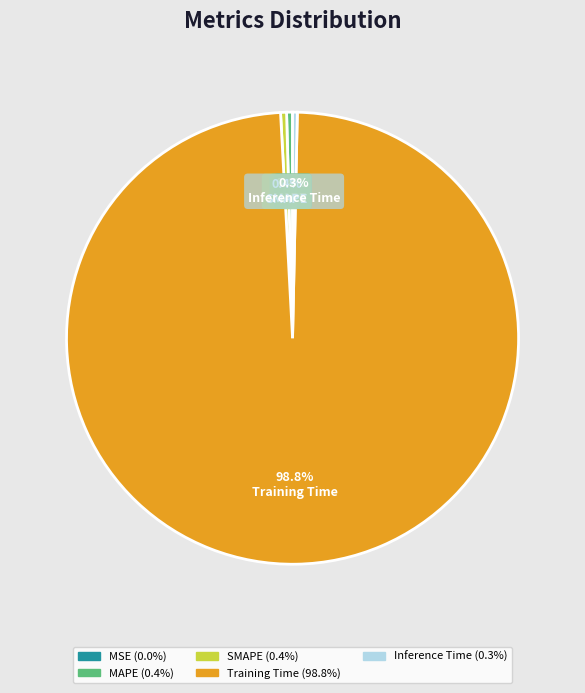

Which category has the biggest portion of the pie?

Training Time